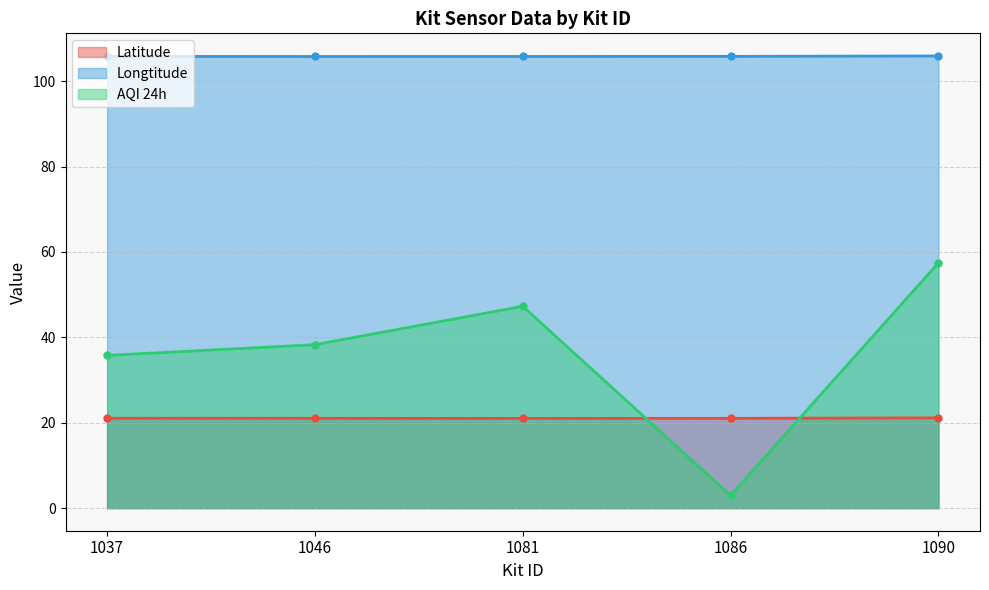

How many lines are shown in the chart?

3